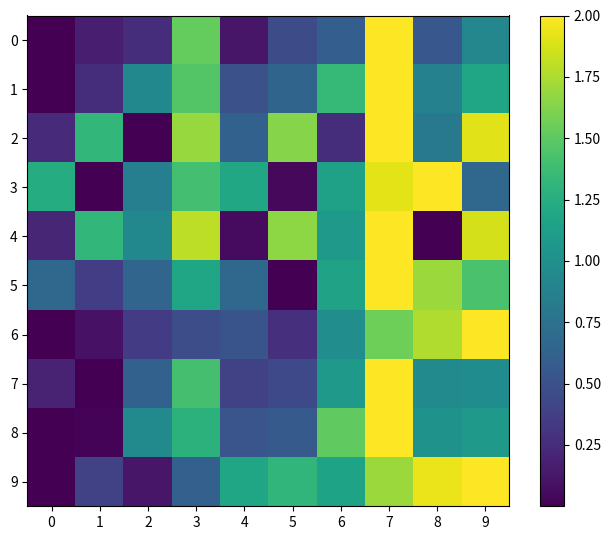

Which has a higher value, 7 or 2?

7